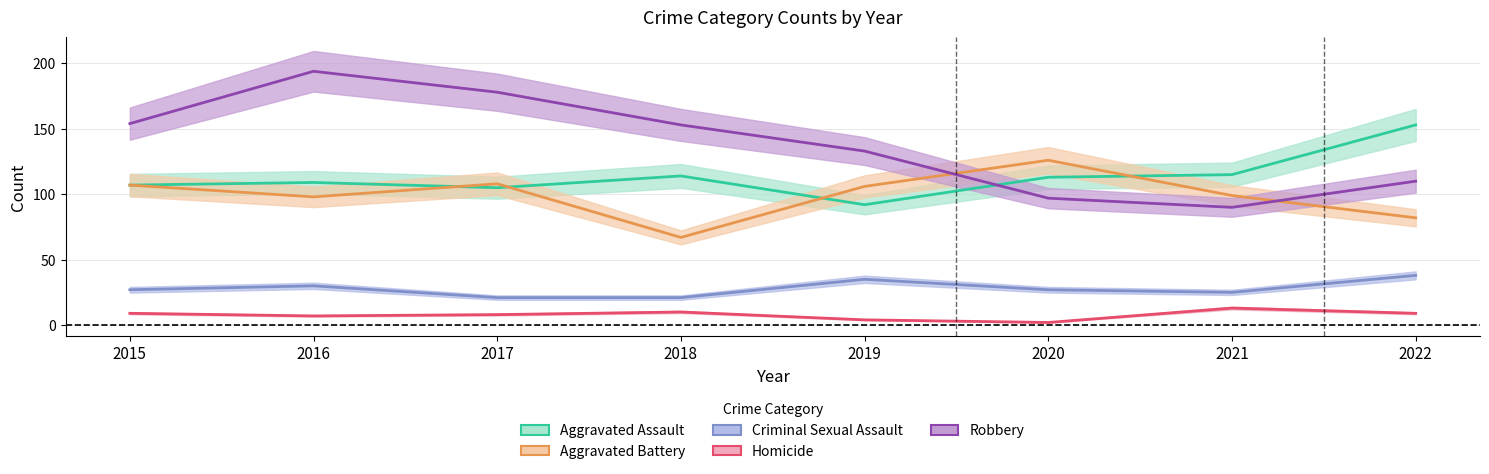

What is the value of the Aggravated Assault point at the 6th from the left?

113